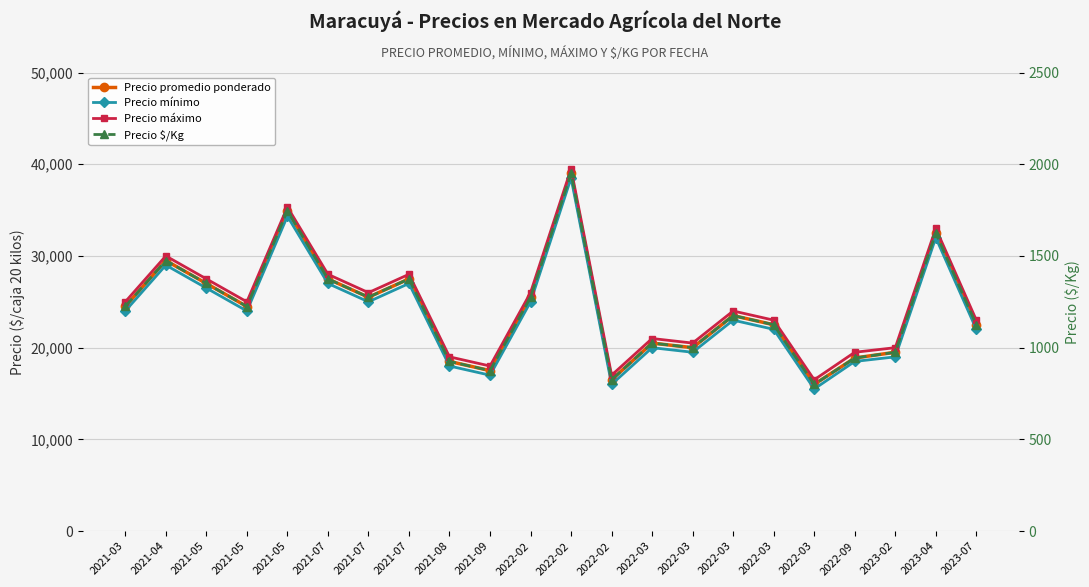

What is the total value across all series at 2023-07?

68625.0